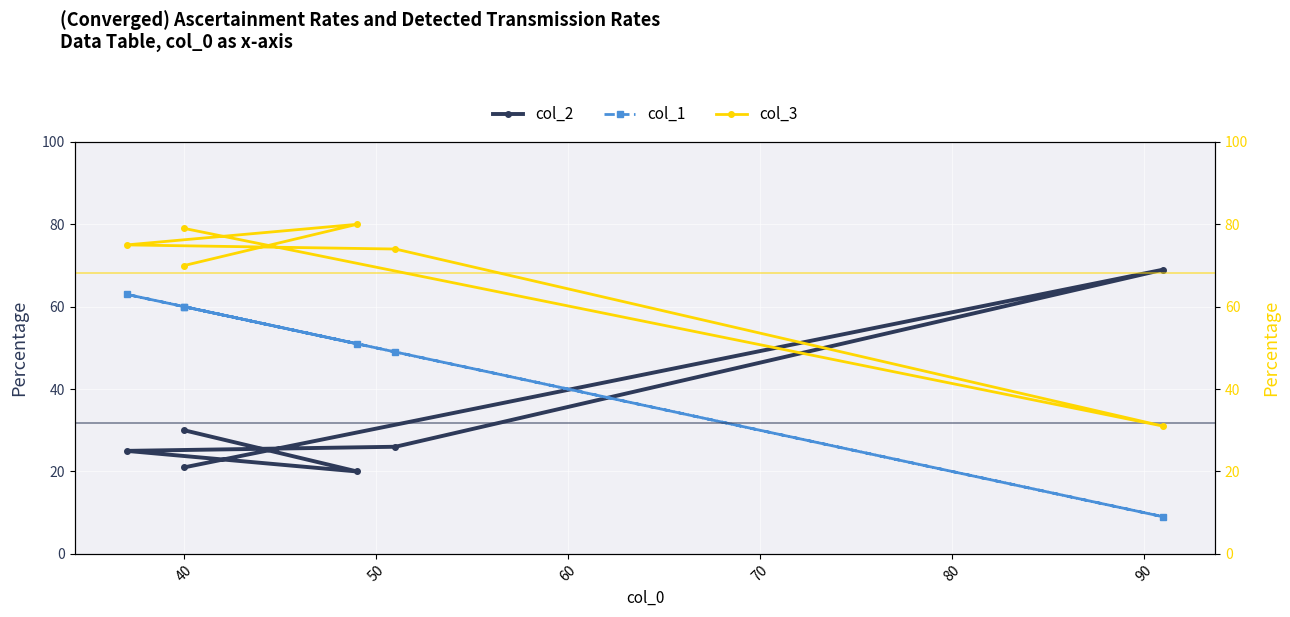

Which series has the widest spread of values?

col_1